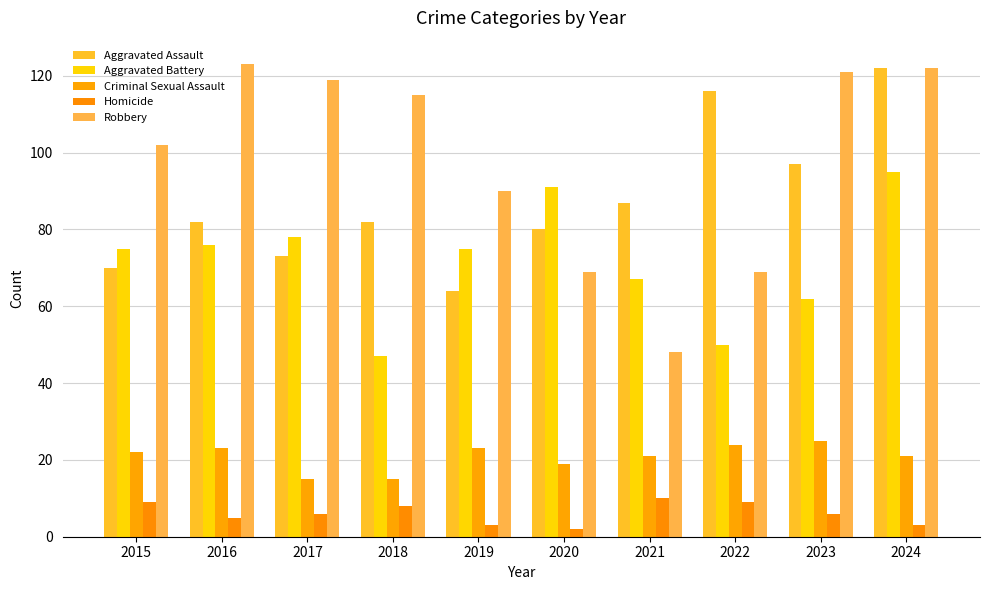

What is the greatest value displayed?

123